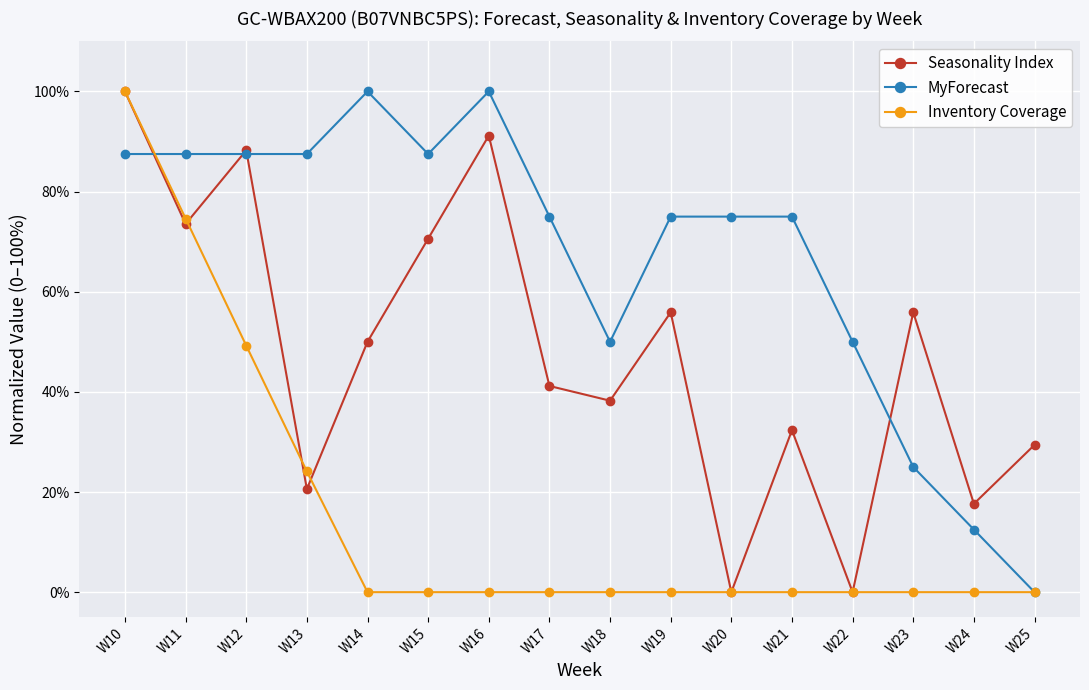

What are all the series names shown in the legend?

Seasonality Index, MyForecast, Inventory Coverage